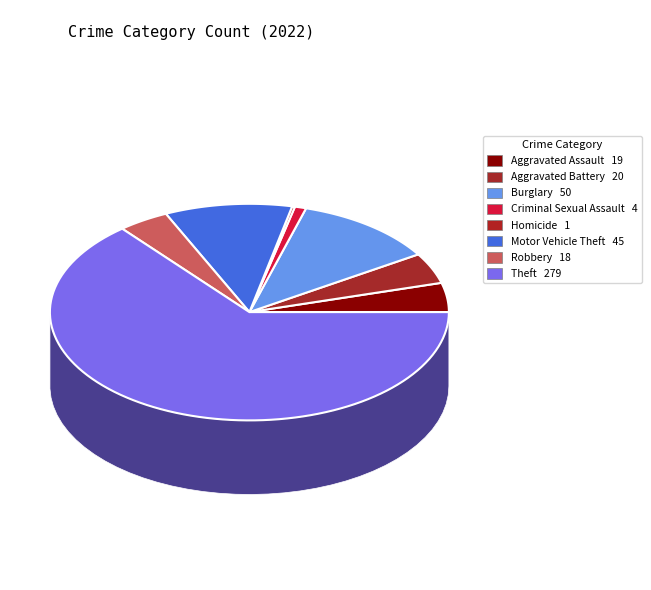

To the nearest percent, what is the difference between the Burglary and Theft slice percentages?

53%